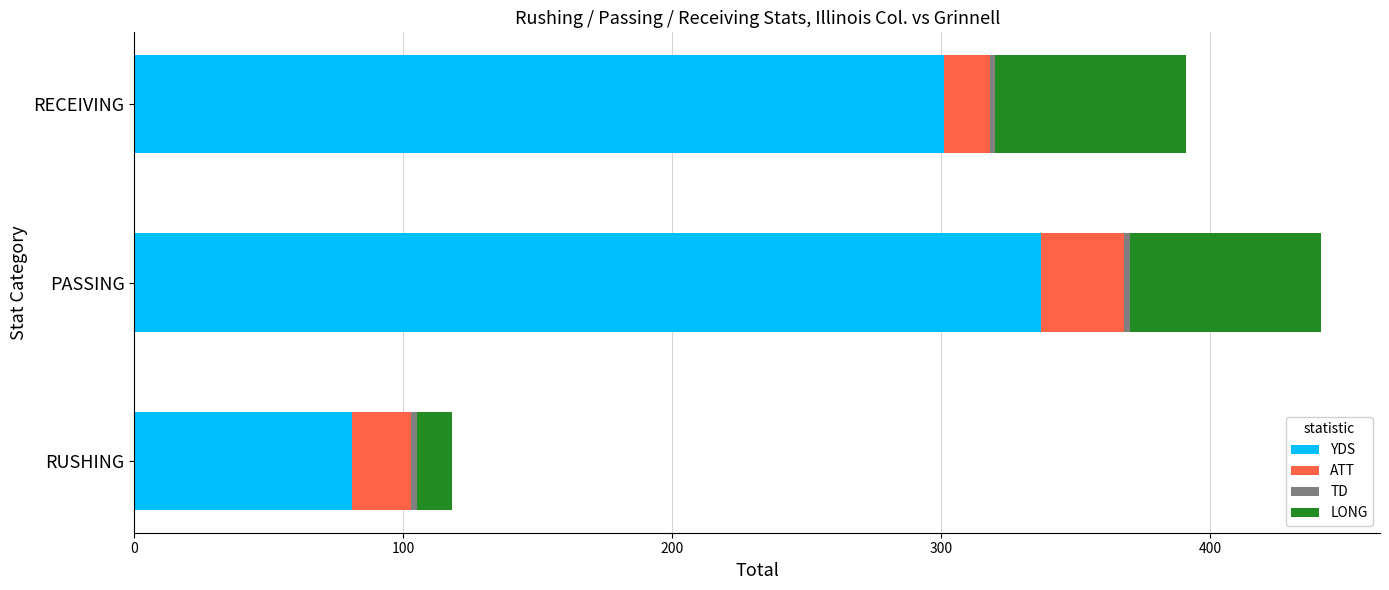

Is it true that YDS equals 301 at RECEIVING?

True